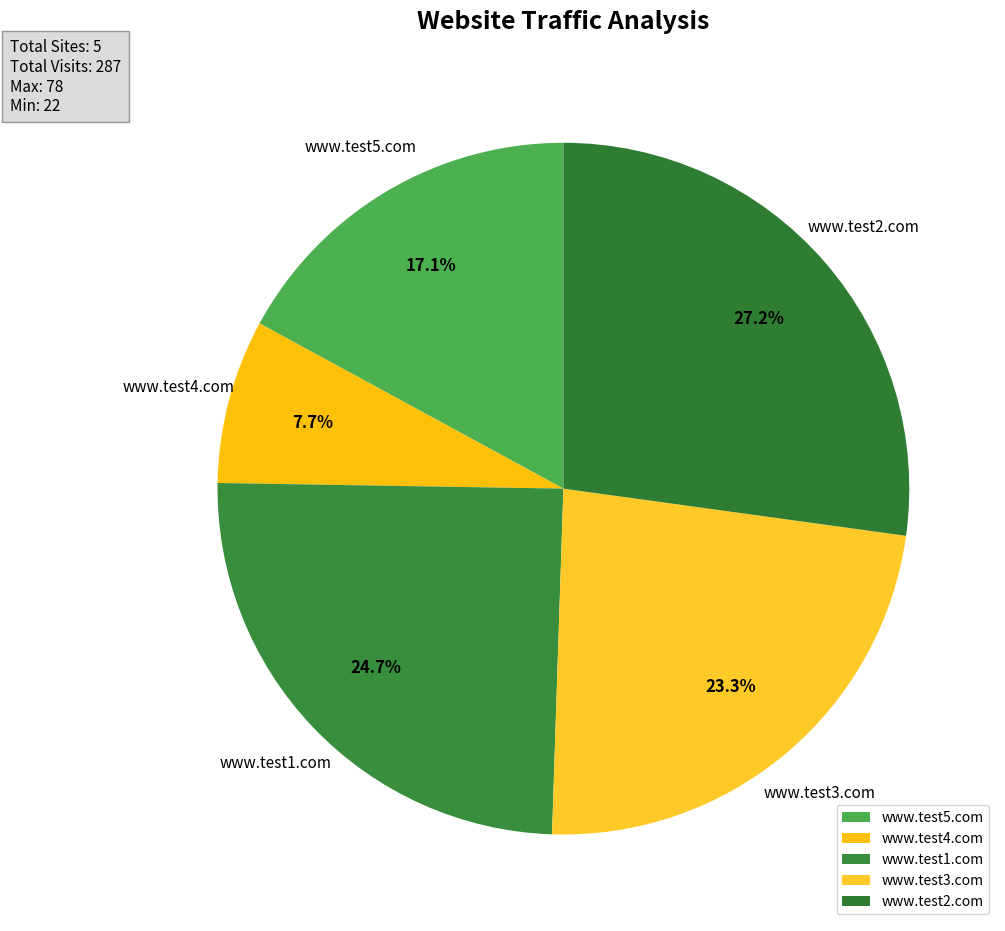

To the nearest percent, what is the average slice percentage?

20%